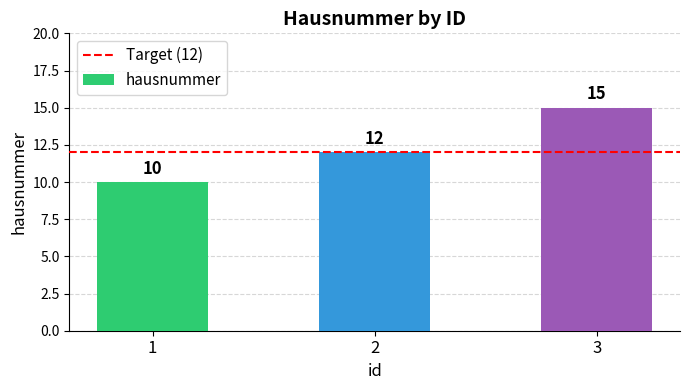

What is the value of the 3rd bar from the left?

15